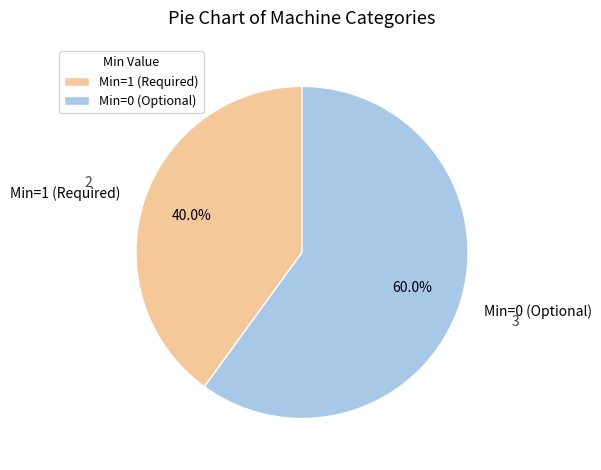

Combined, what portion of the pie is Min=1 (Required) and Min=0 (Optional)?

100.0%